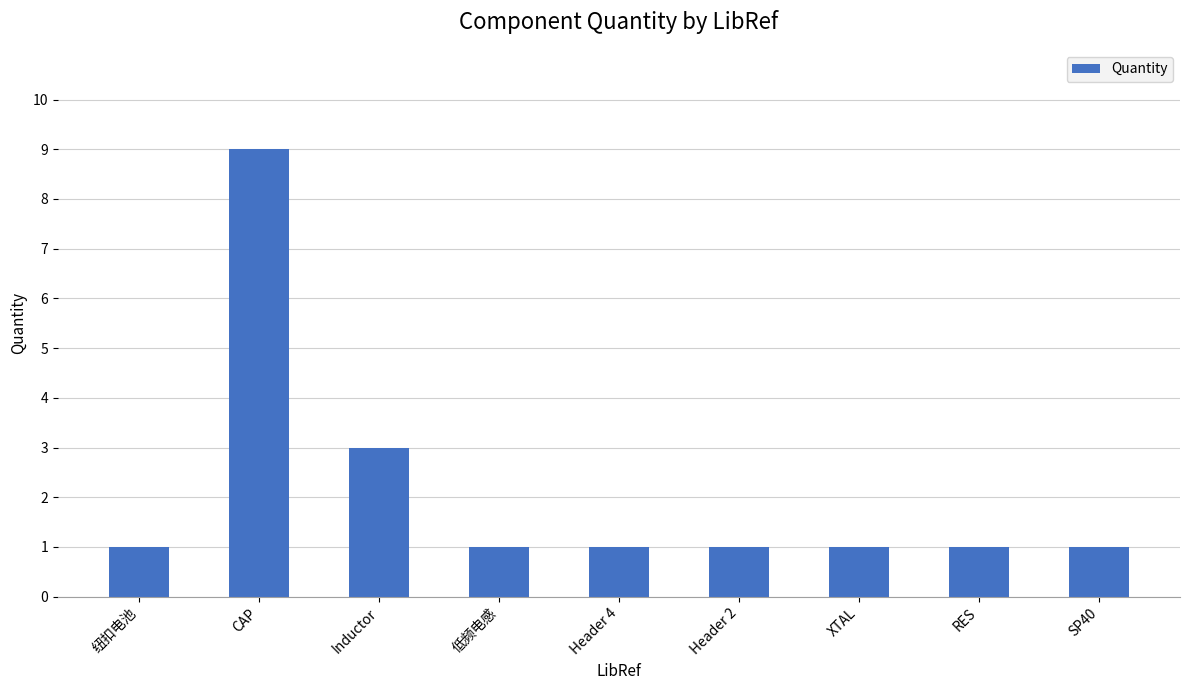

What is the difference between the second highest and second lowest values?

2